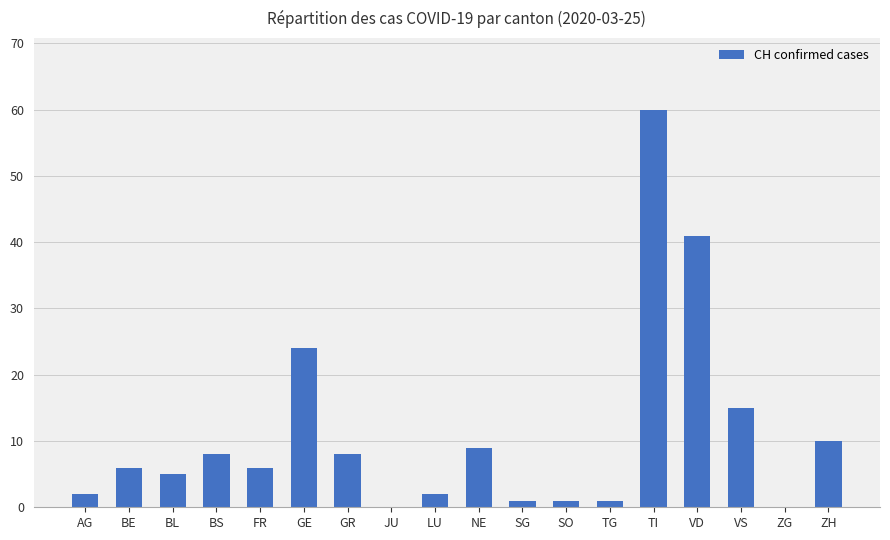

Which category has the highest value across all series?

TI